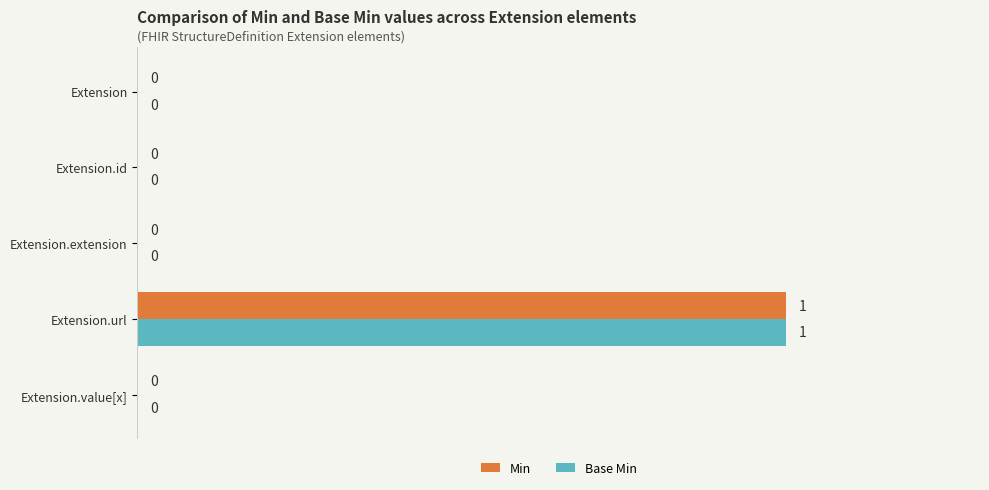

Is it true that Min equals -1 at Extension.id?

False